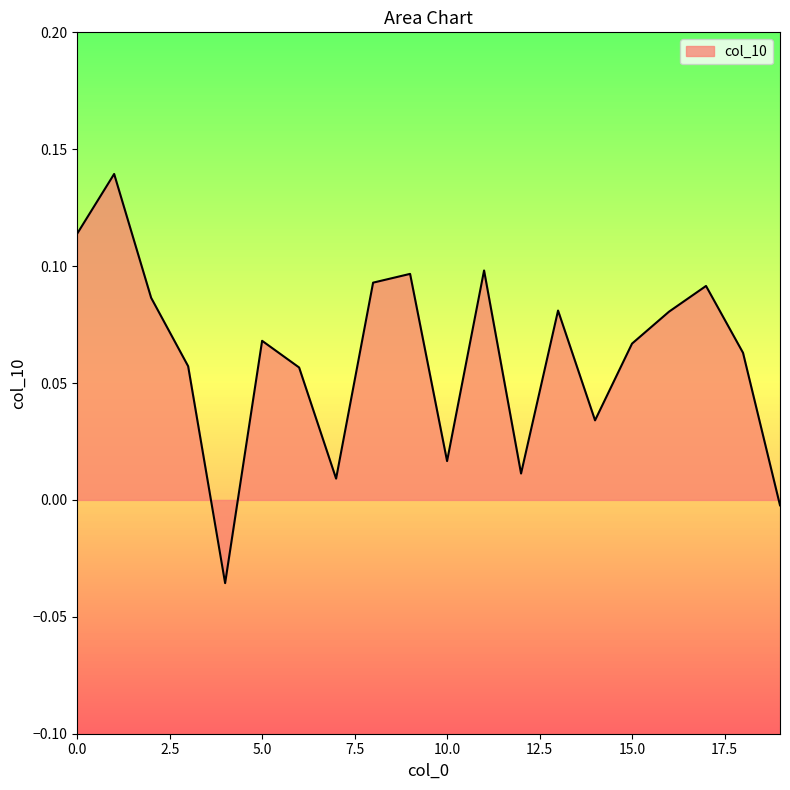

How many lines are shown in the chart?

1